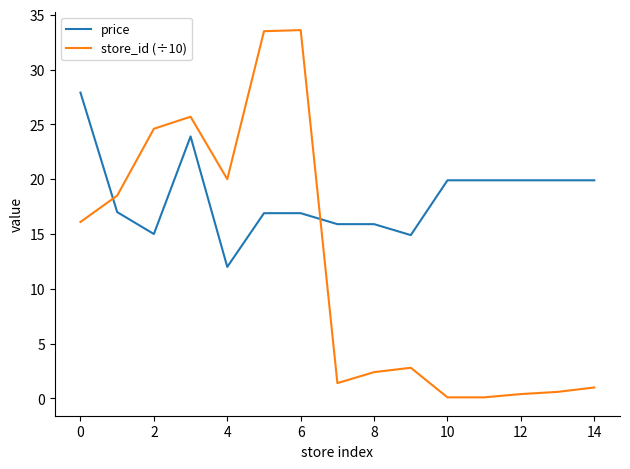

What are all the series names shown in the legend?

price, store_id (÷10)